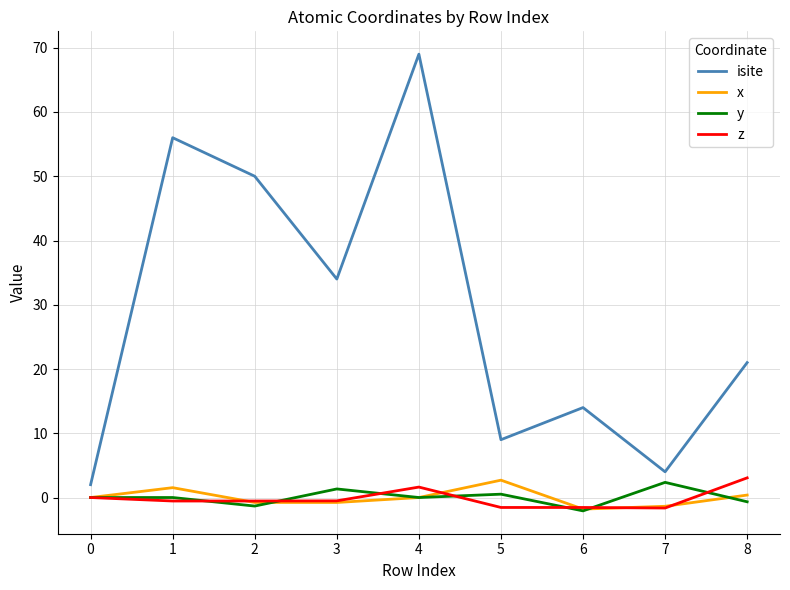

What is the difference between the second highest and minimum values in the z series?

3.3